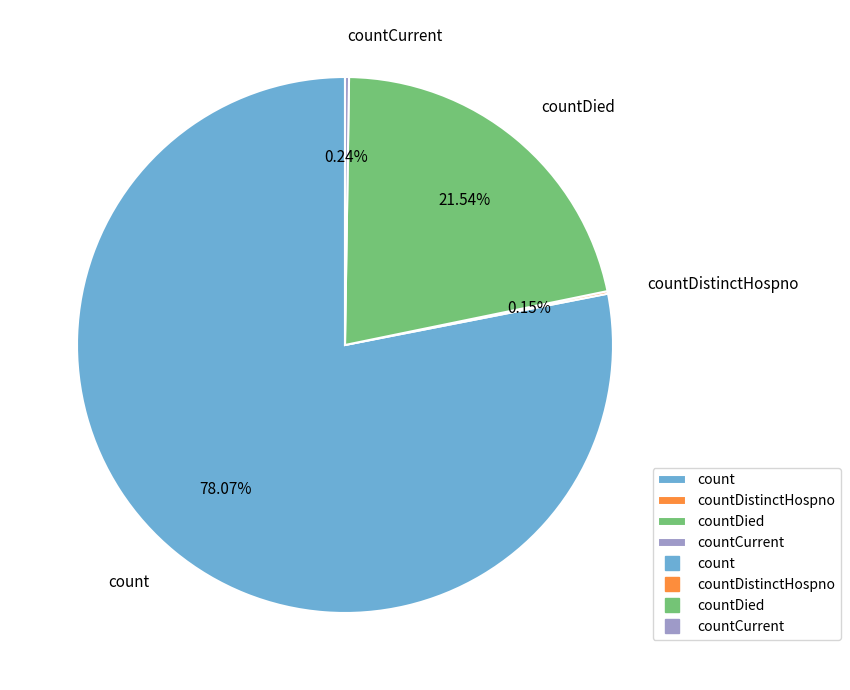

Which category has the biggest portion of the pie?

count